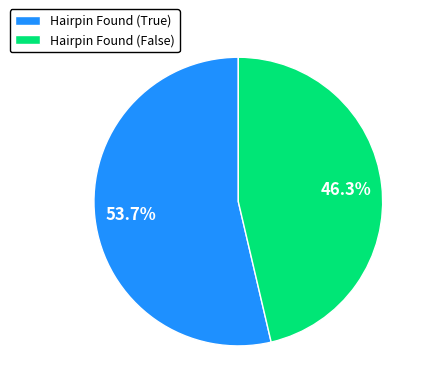

Is there a majority slice in this chart?

Yes